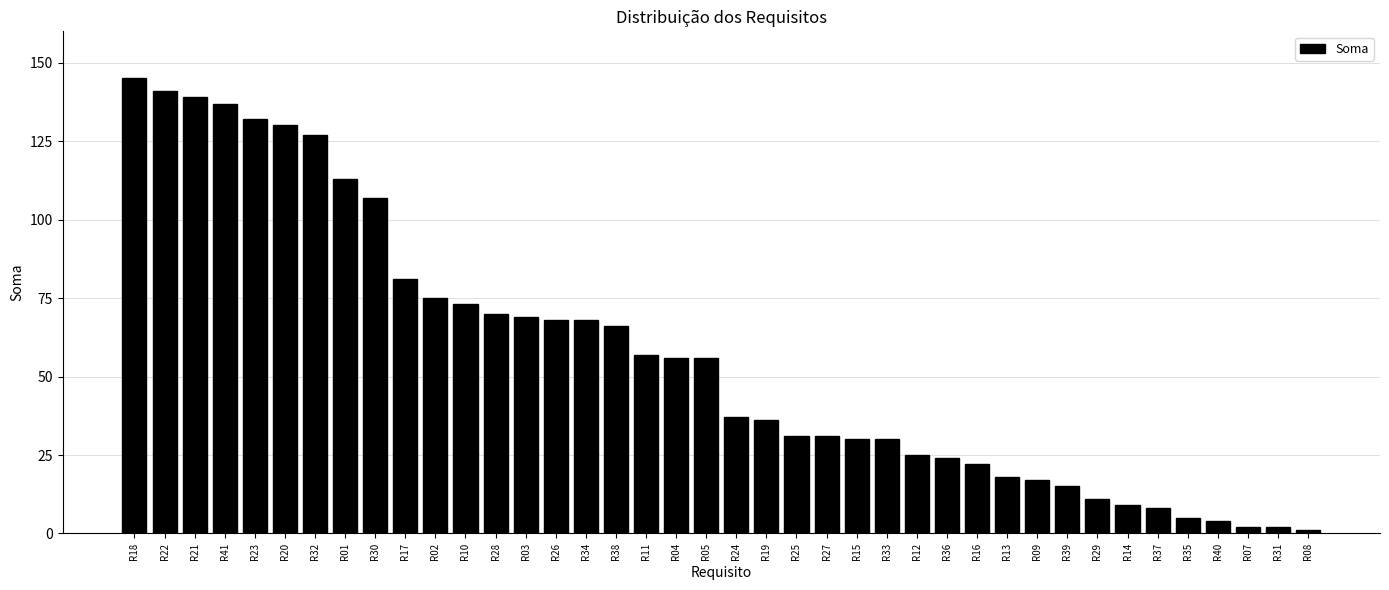

What is the label of the 39th bar from the left?

R31